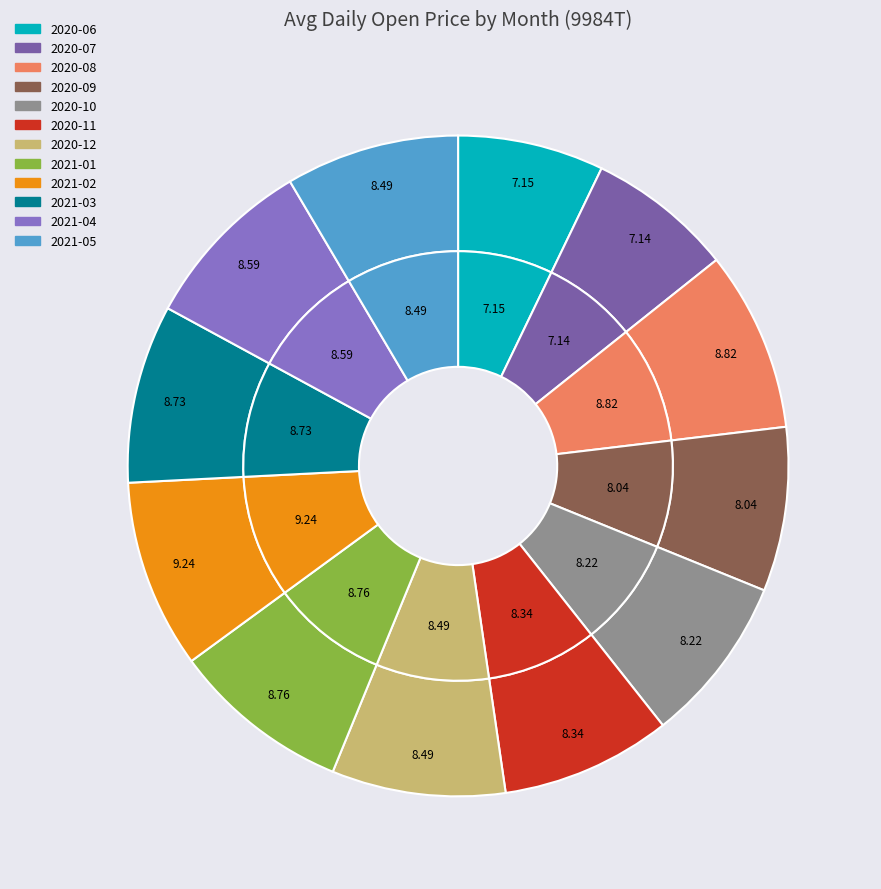

Does 2021-02 represent more than half of the total?

No